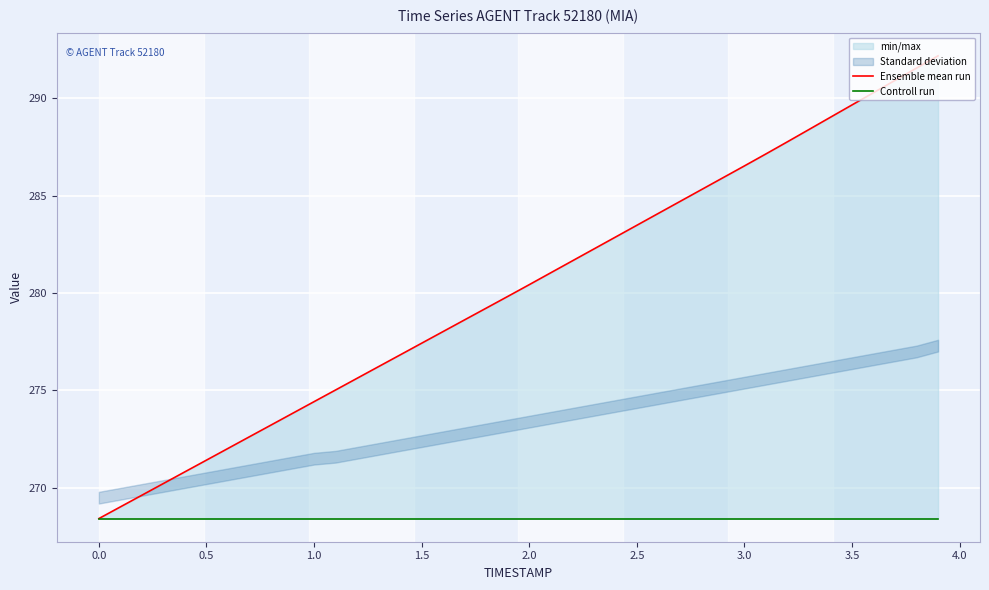

What is the average value of the Controll run series?

268.4